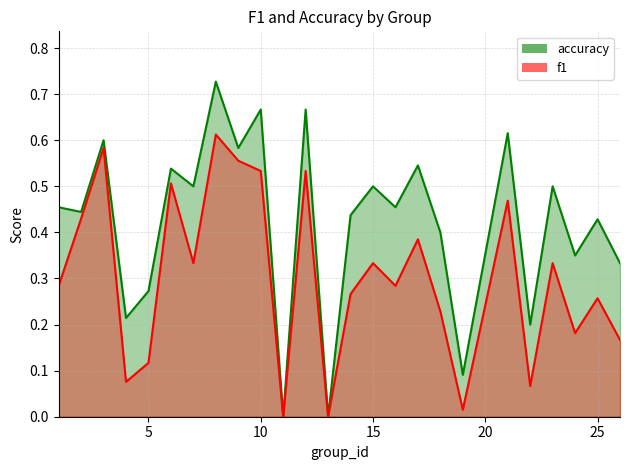

At which label does f1 reach its peak?

8